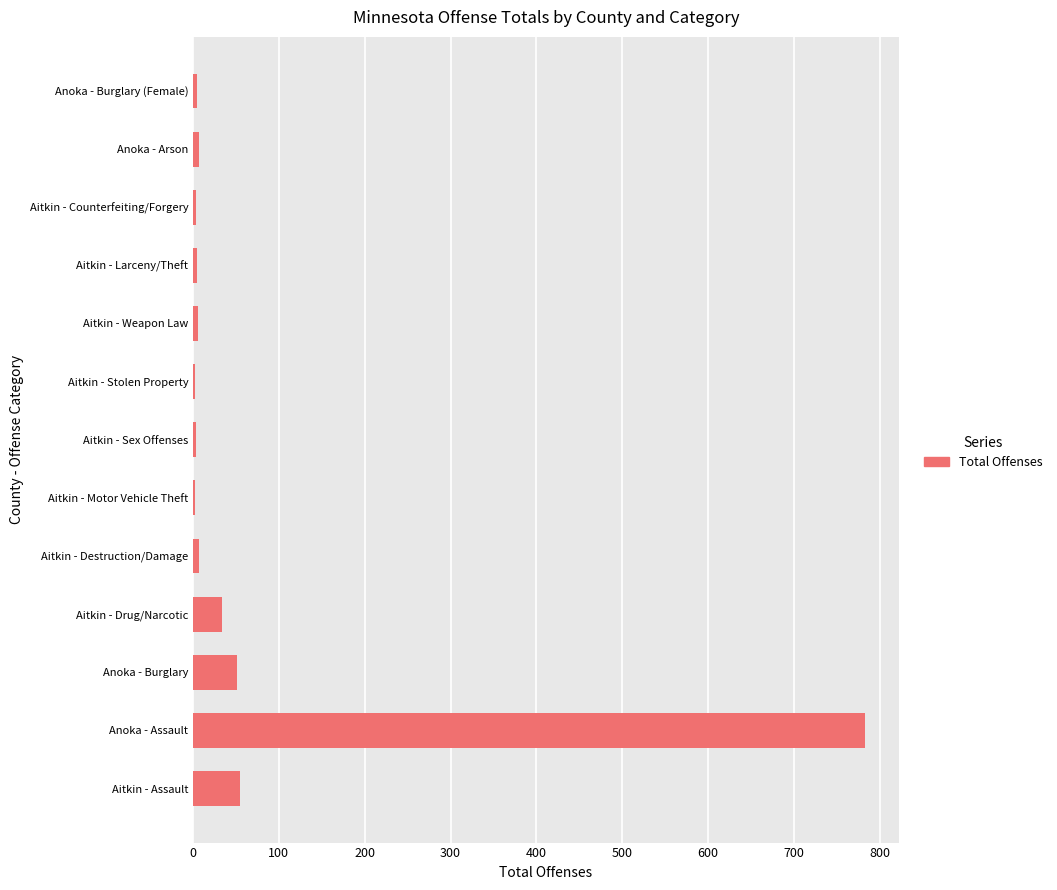

True or false: the data shows 77 at Anoka - Burglary.

False